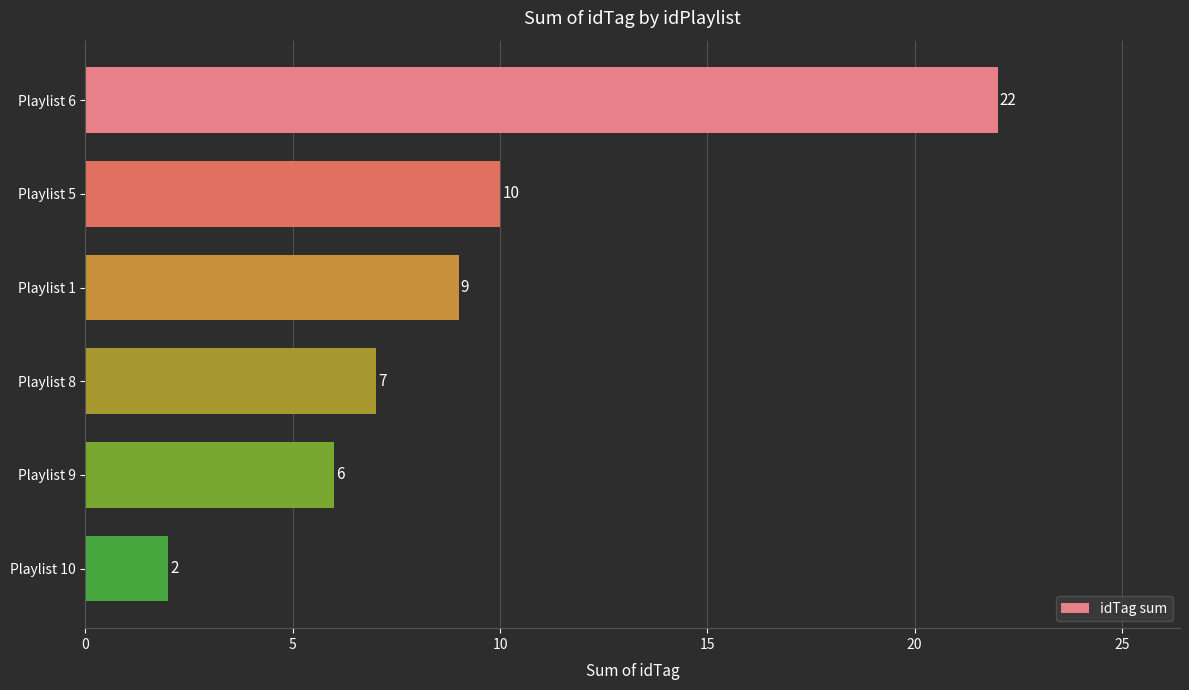

The chart shows a value of 9 at Playlist 1. True or false?

True